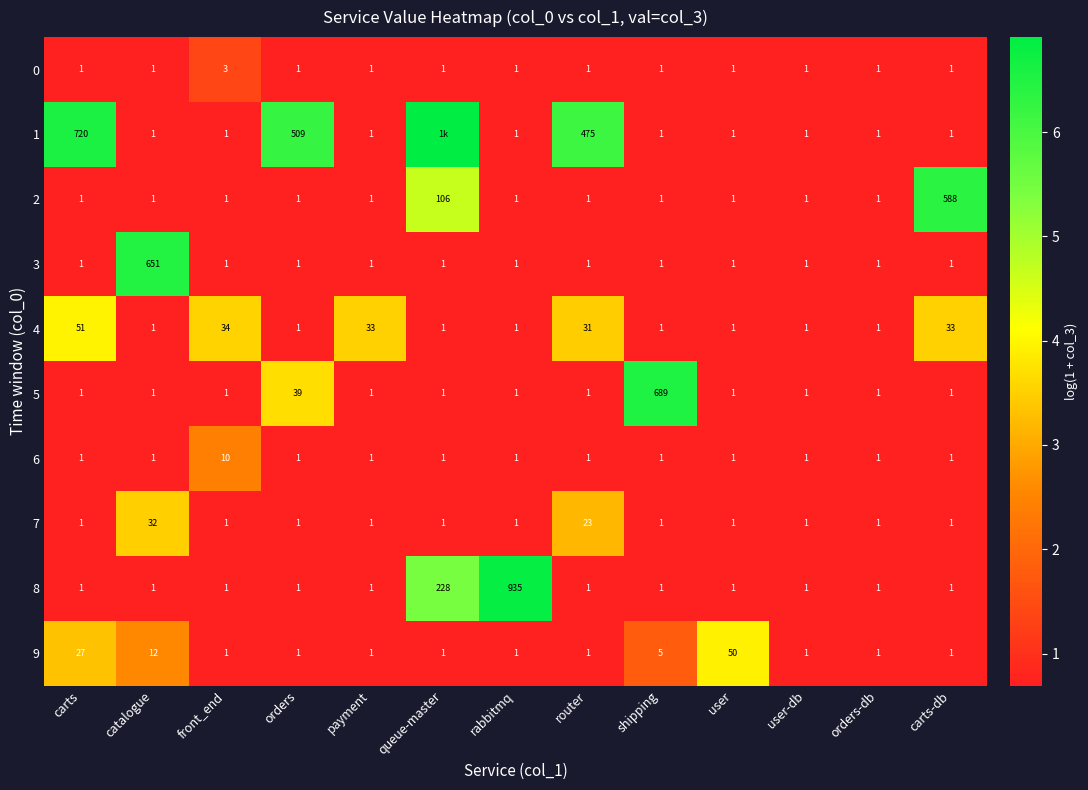

What is the total value across all series at front_end?

54.0